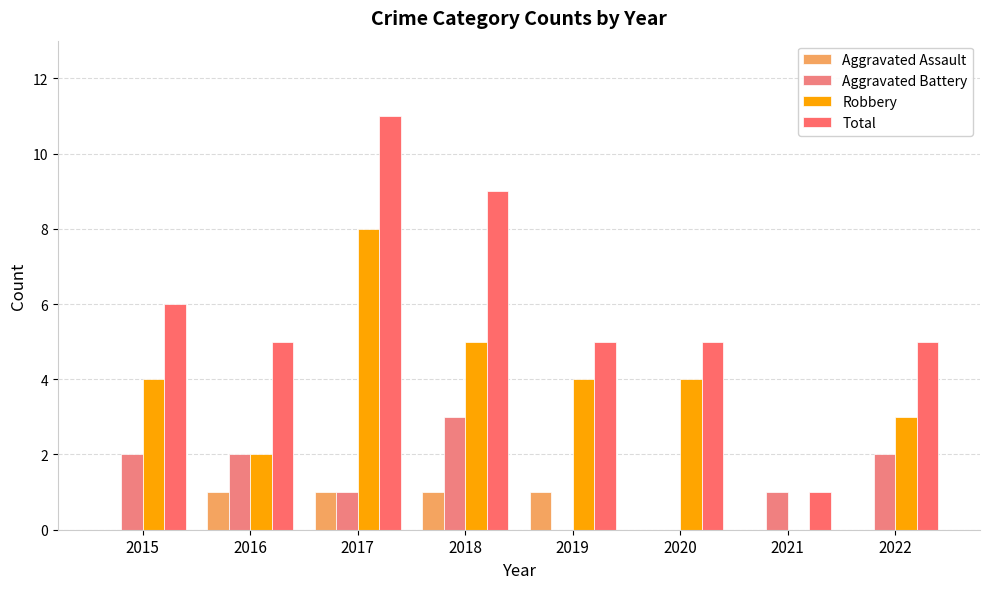

Reading right to left, what are all the values shown in this chart?

Aggravated Assault: 2022=0	2021=0	2020=0	2019=1	2018=1	2017=1	2016=1	2015=0
Aggravated Battery: 2022=2	2021=1	2020=0	2019=0	2018=3	2017=1	2016=2	2015=2
Robbery: 2022=3	2021=0	2020=4	2019=4	2018=5	2017=8	2016=2	2015=4
Total: 2022=5	2021=1	2020=5	2019=5	2018=9	2017=11	2016=5	2015=6